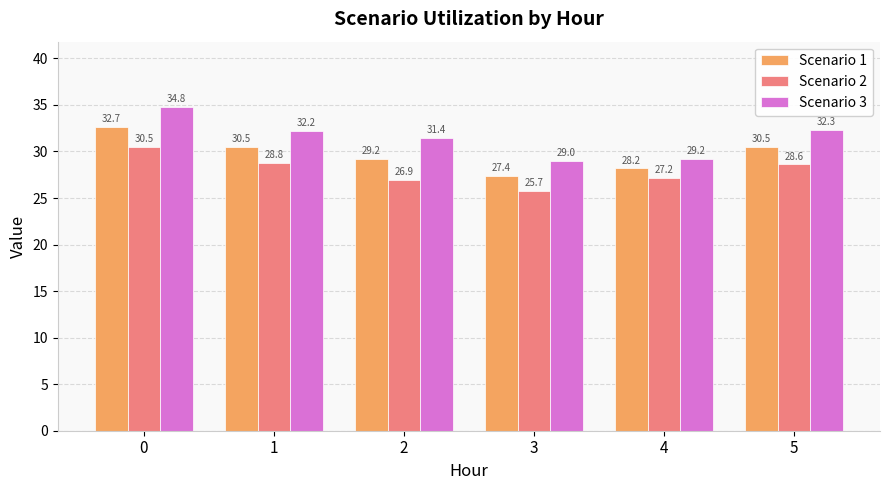

The Scenario 1 series shows 30.5 at 1. True or false?

True